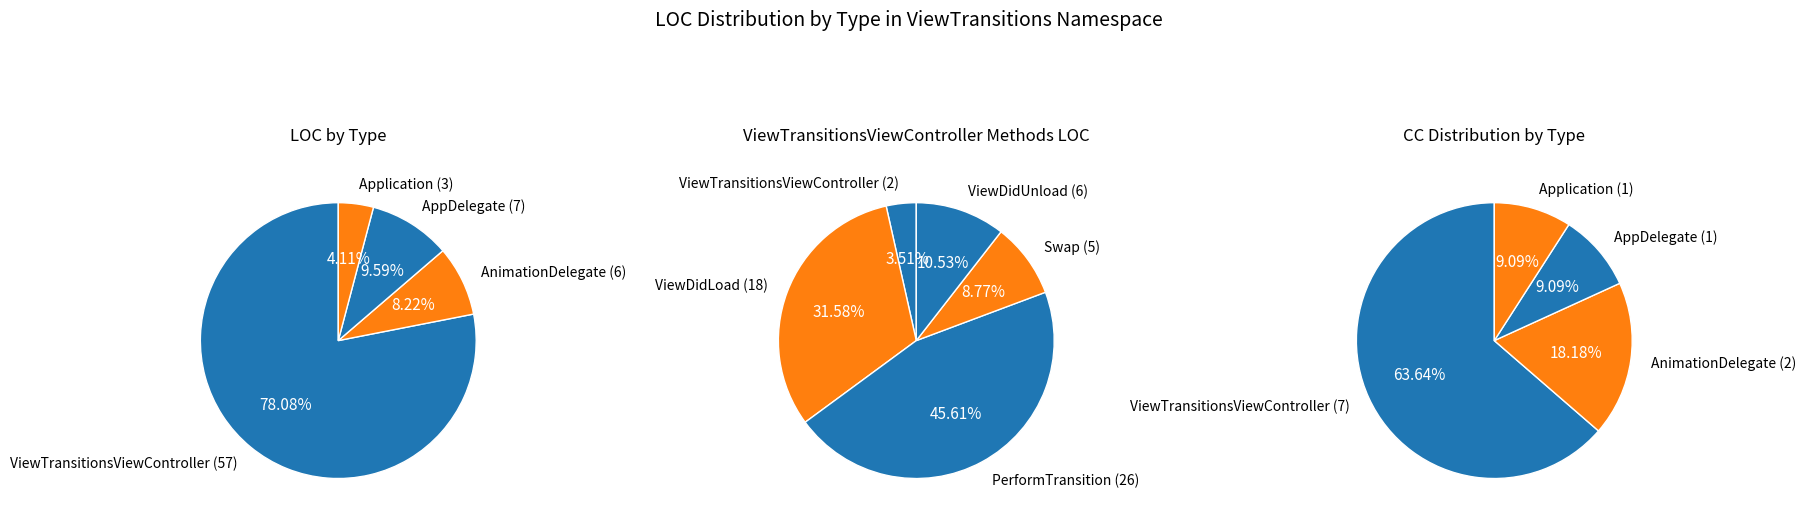

Count the number of slices in the pie.

4